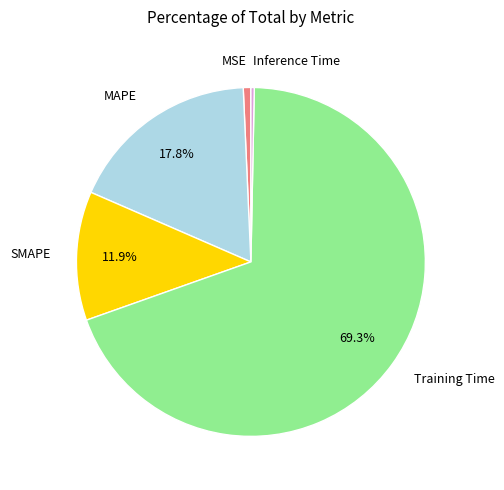

Is Training Time the majority of the pie?

Yes